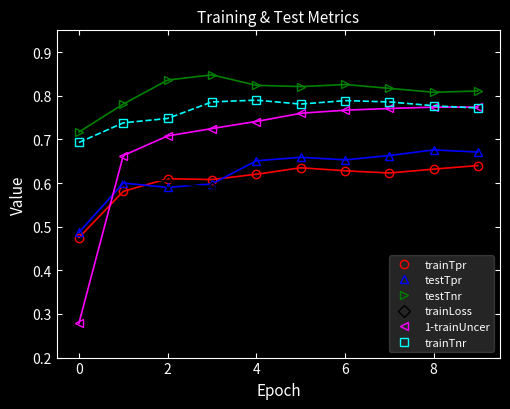

How many interior local valleys does the trainTnr series have?

1